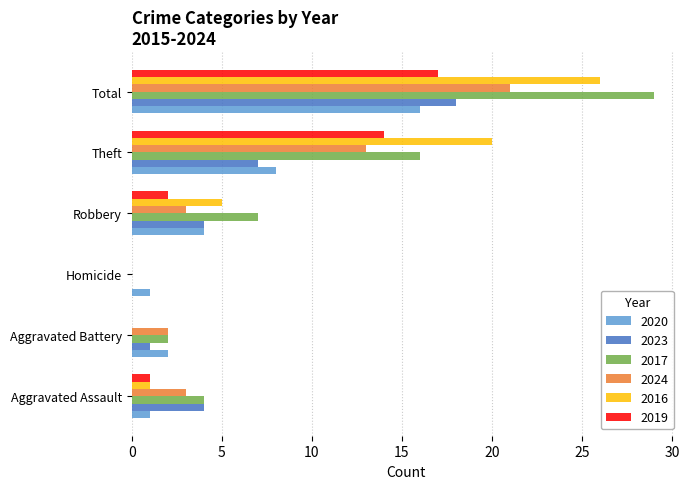

What is the sum of all 2017 values?

58